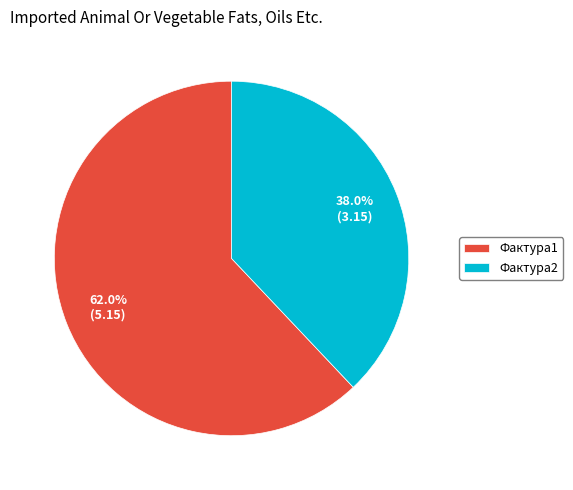

To the nearest percent, what is the combined percentage of Фактура1 and Фактура2?

100%